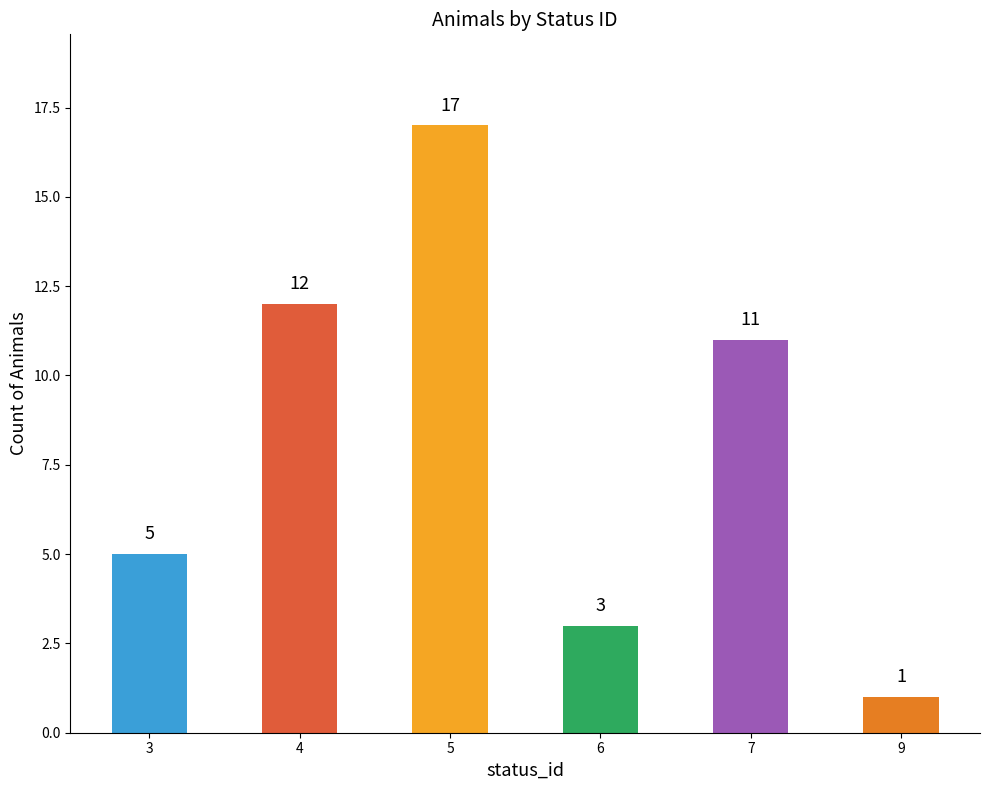

Are the bars grouped side by side (vs. stacked)?

No